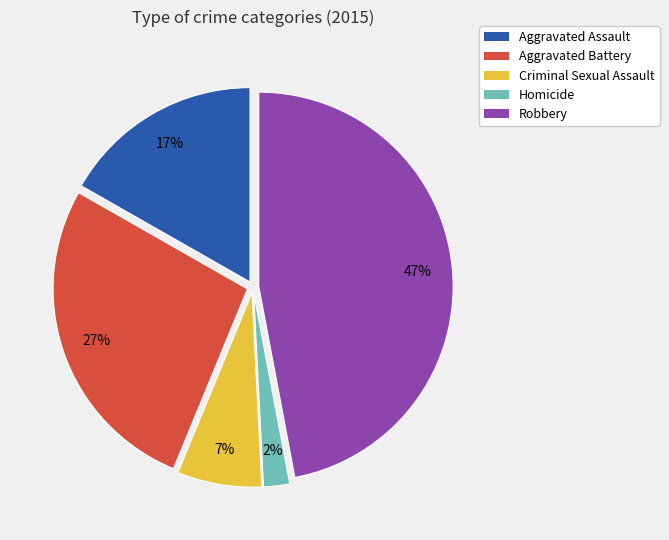

Is the sum of Robbery and Homicide greater than half?

No